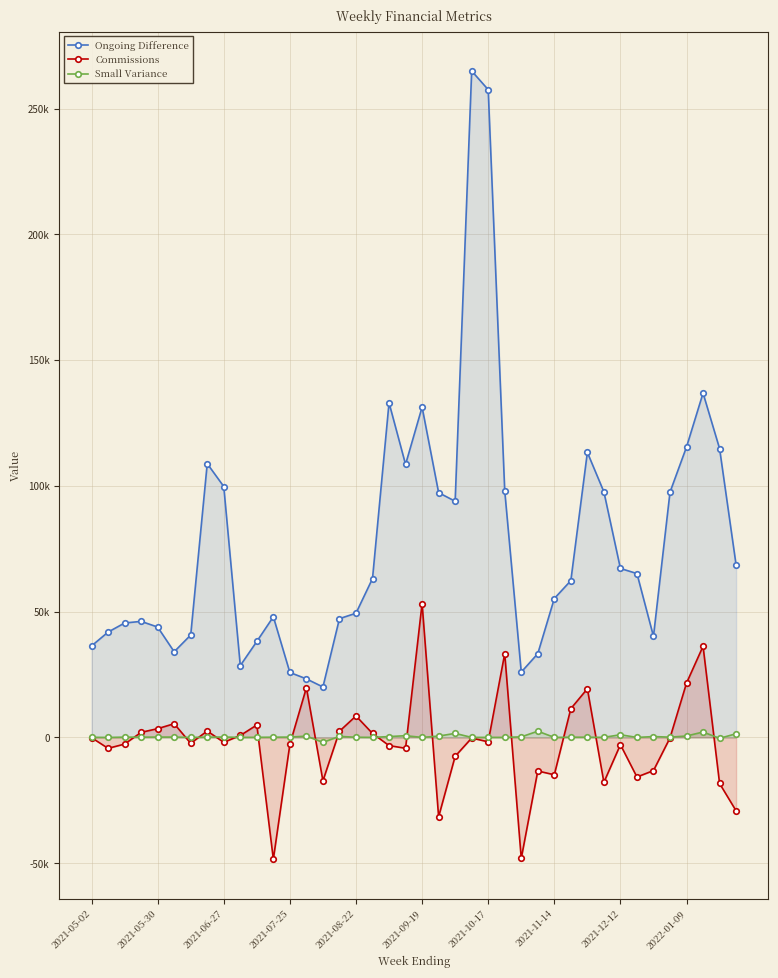

What is the spread (max minus min) of values at 15?

46807.5